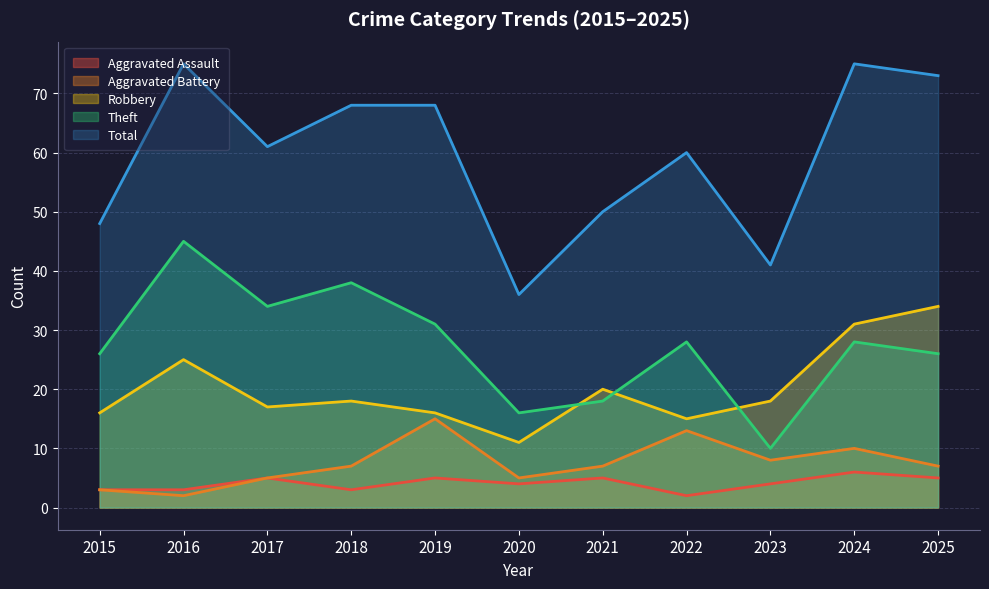

Which series changed the most between 2015 and 2024?

Total